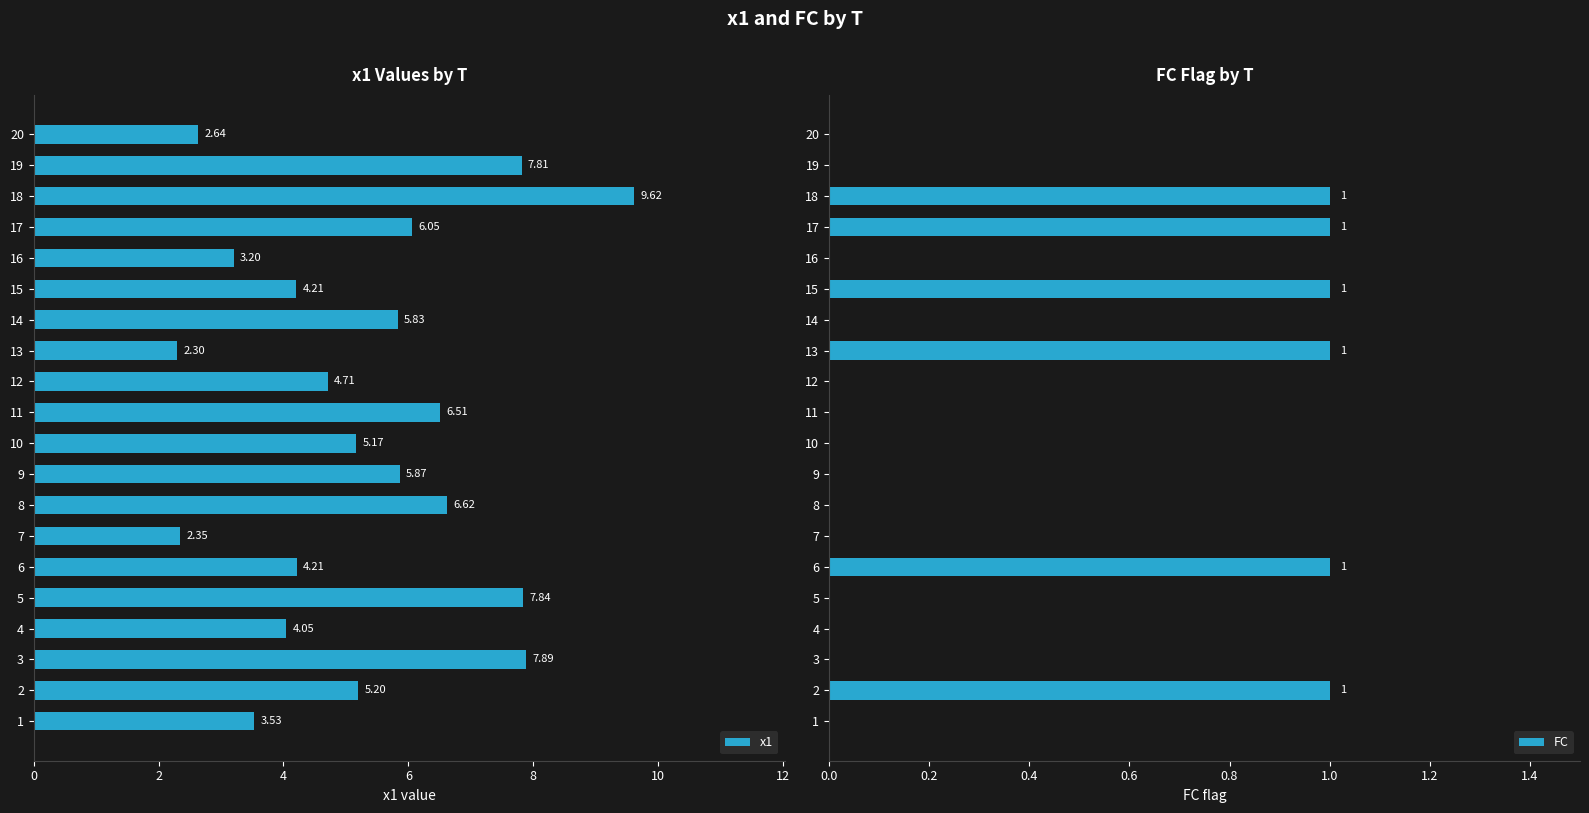

What is the difference between the maximum and minimum values in the x1 series?

7.3